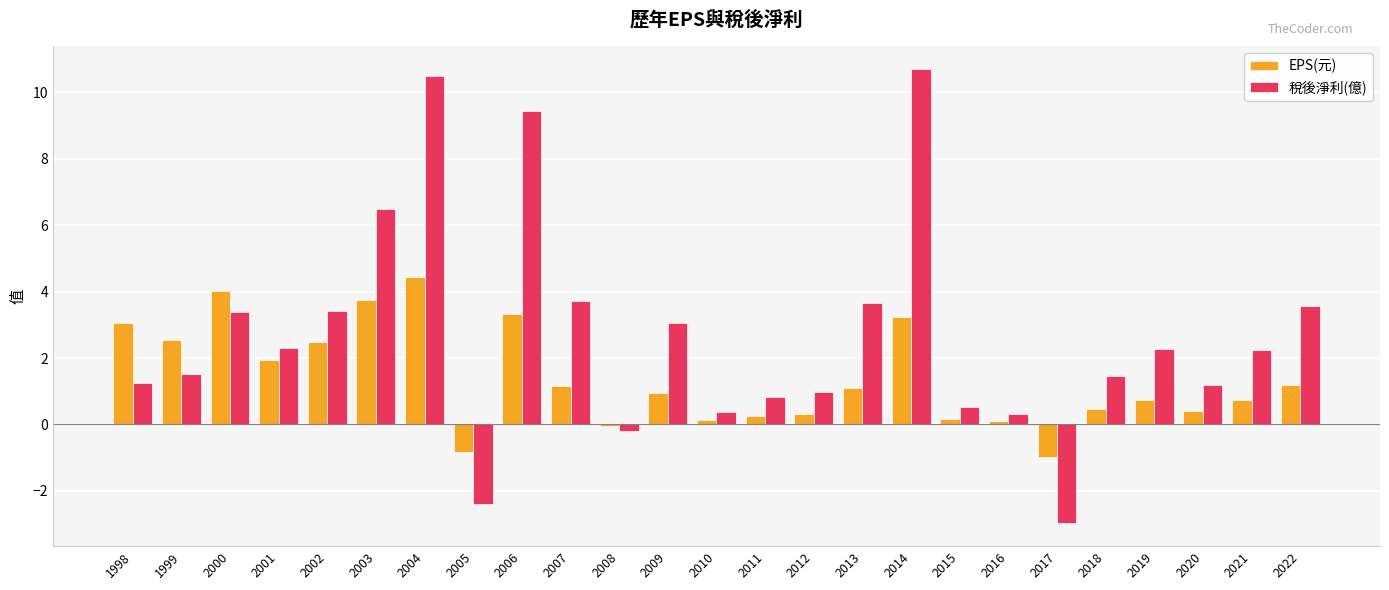

Is the value of 稅後淨利(億) at 2006 greater than the value of EPS(元) at 2015?

Yes